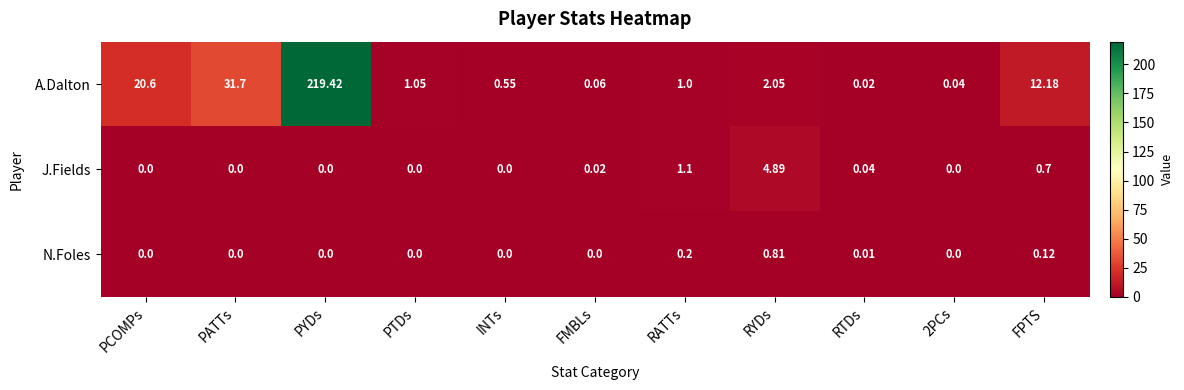

List the series in order of their peak value, highest first.

A.Dalton, J.Fields, N.Foles